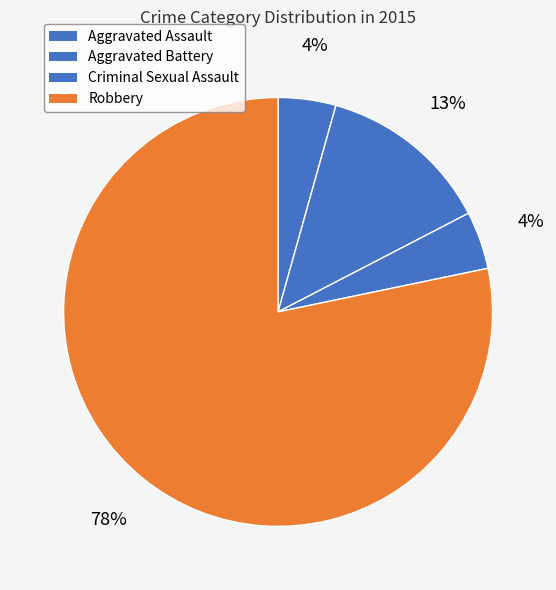

How many segments does this pie chart have?

4